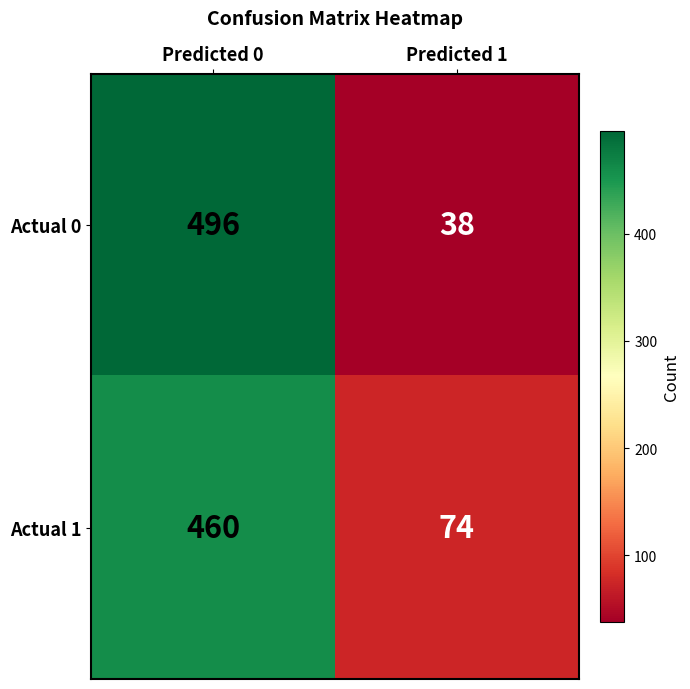

What value does the Actual 1 series have at Predicted 0, to the nearest 5?

460